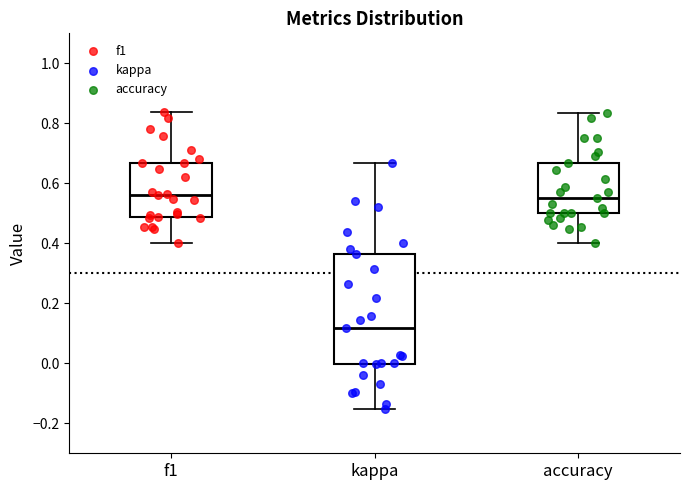

Comparing the boxes themselves (not the whiskers), which one is the tallest?

kappa